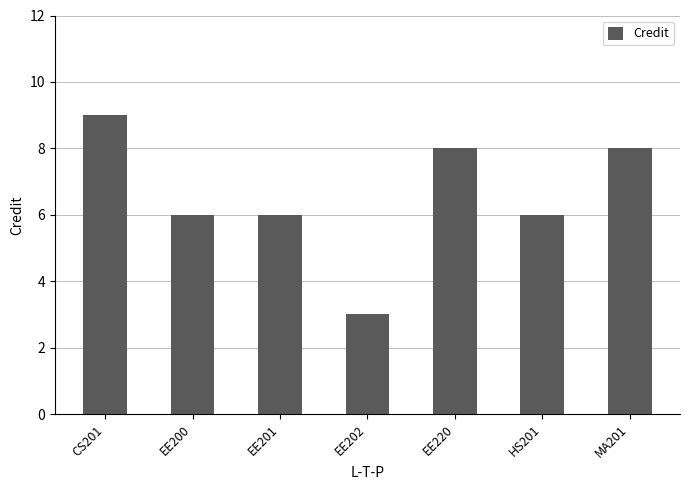

What is the sum of all values?

46